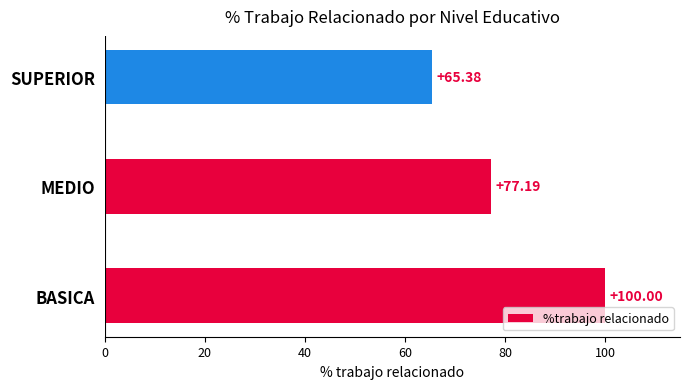

At which label is the value closest to 82?

MEDIO